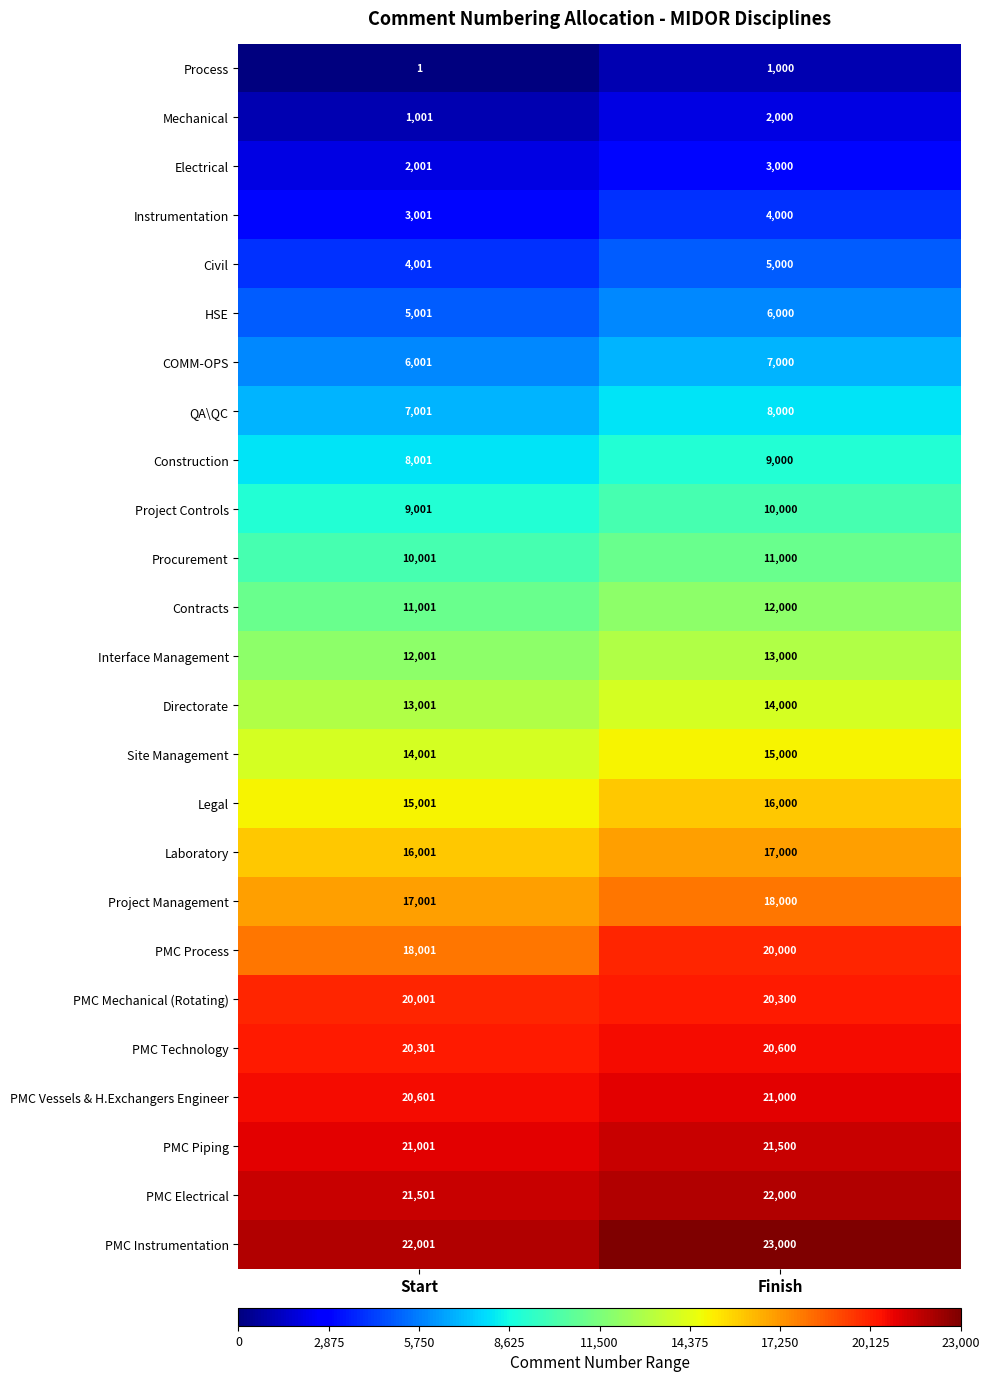

Which category has the lowest value across all series?

Start